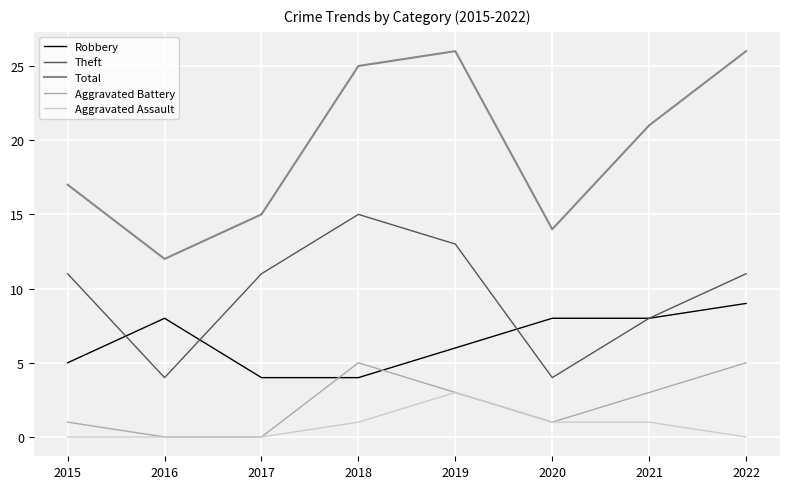

Which series has the widest spread of values?

Total